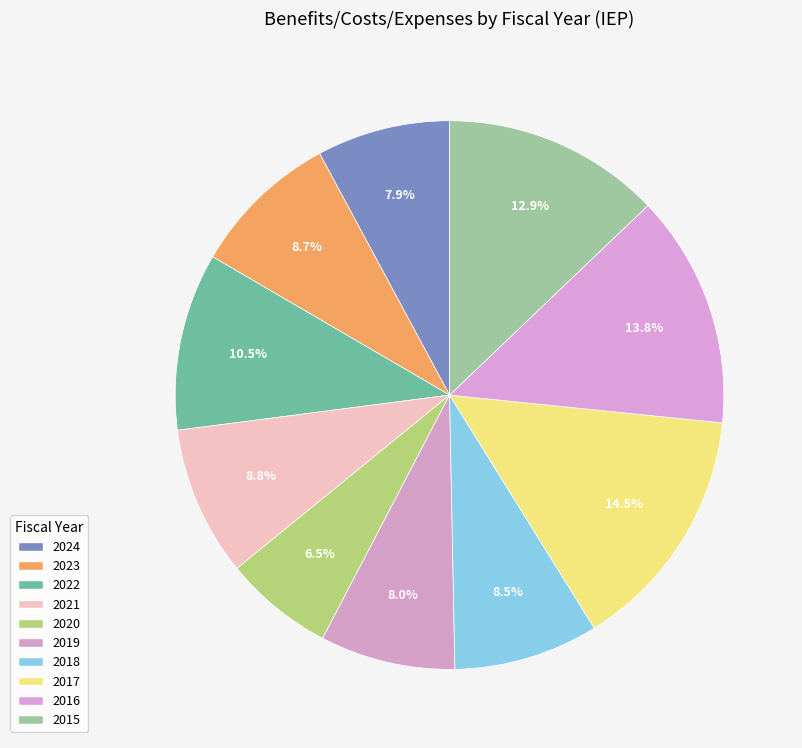

How many segments does this pie chart have?

10